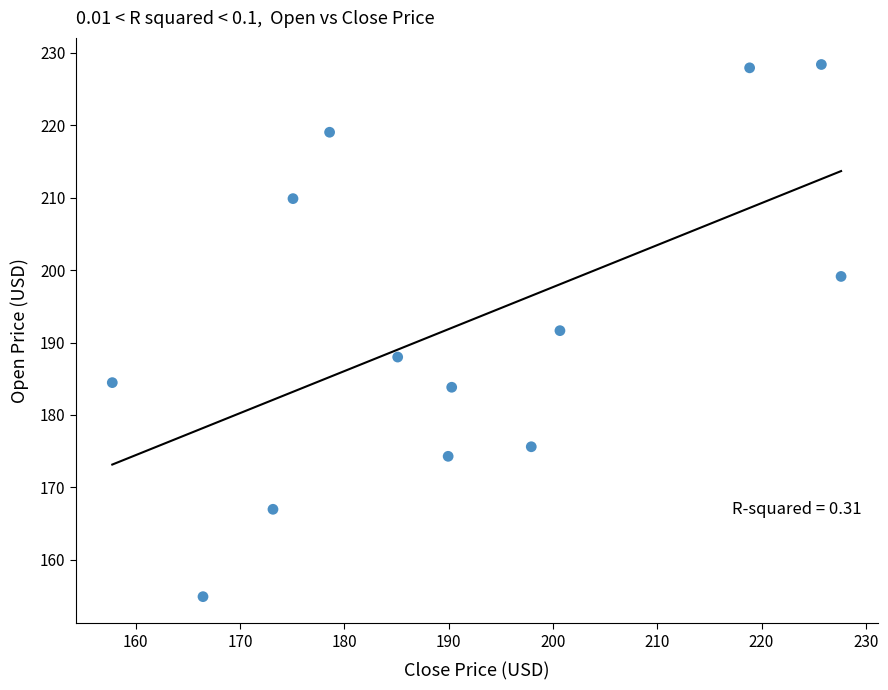

What is the range of X values (max minus min)?

69.9